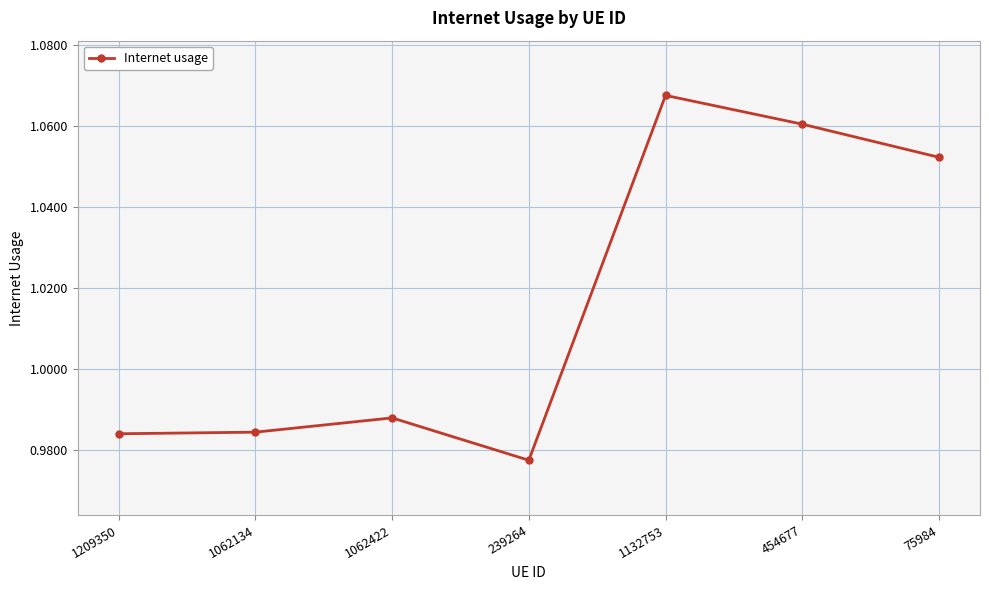

True or false: the data has more than 0 interior local peaks.

True